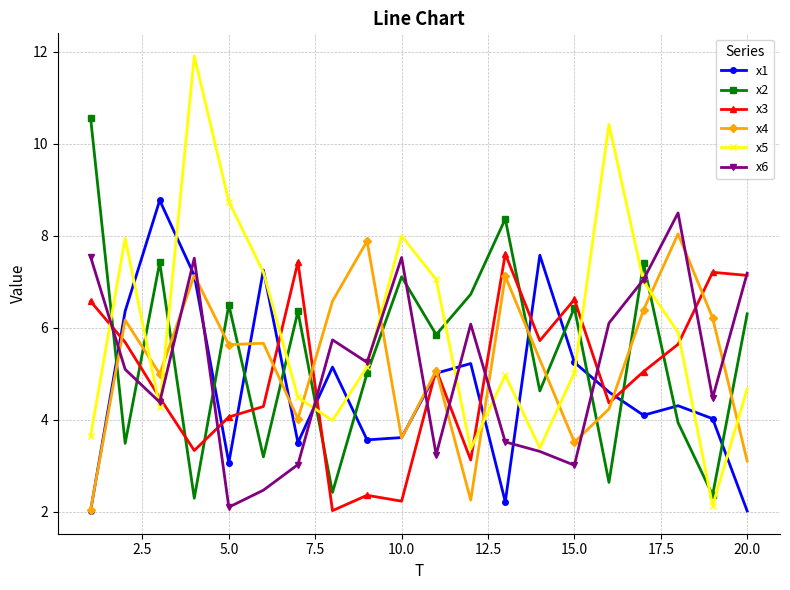

Which series has the widest spread of values?

x5